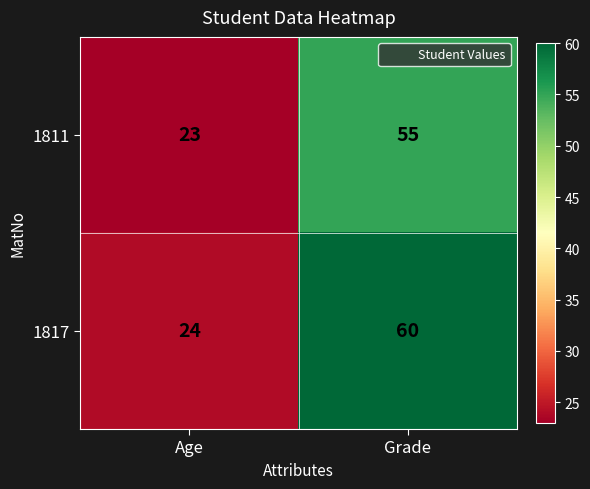

What is the total value across all series at Grade?

115